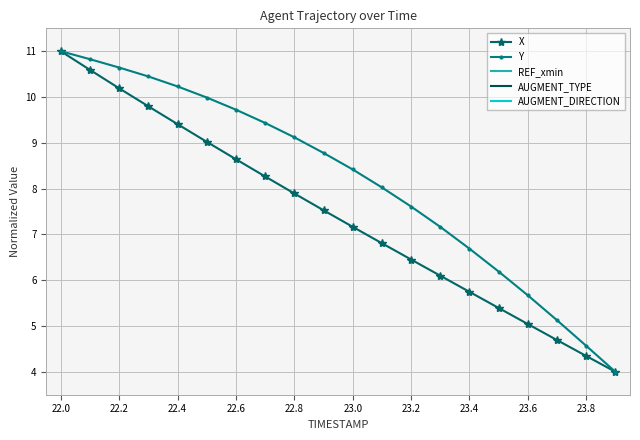

Where is AUGMENT_TYPE nearest to the value 0?

22.0